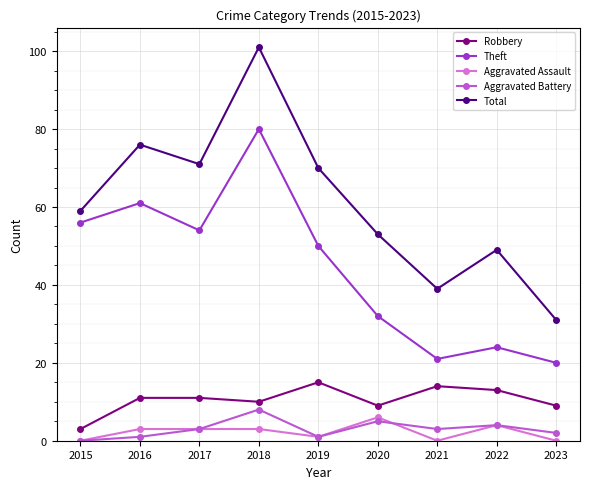

True or false: Aggravated Assault and Total intersect in this chart.

False